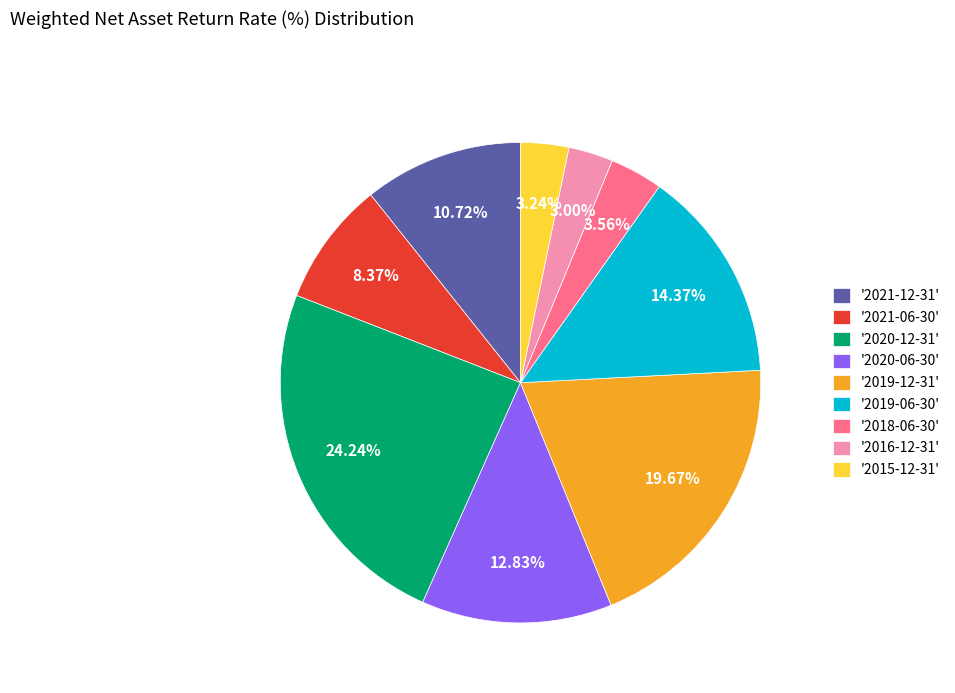

What is the ratio of the value at '2021-06-30' to the value at '2019-12-31'?

0.4